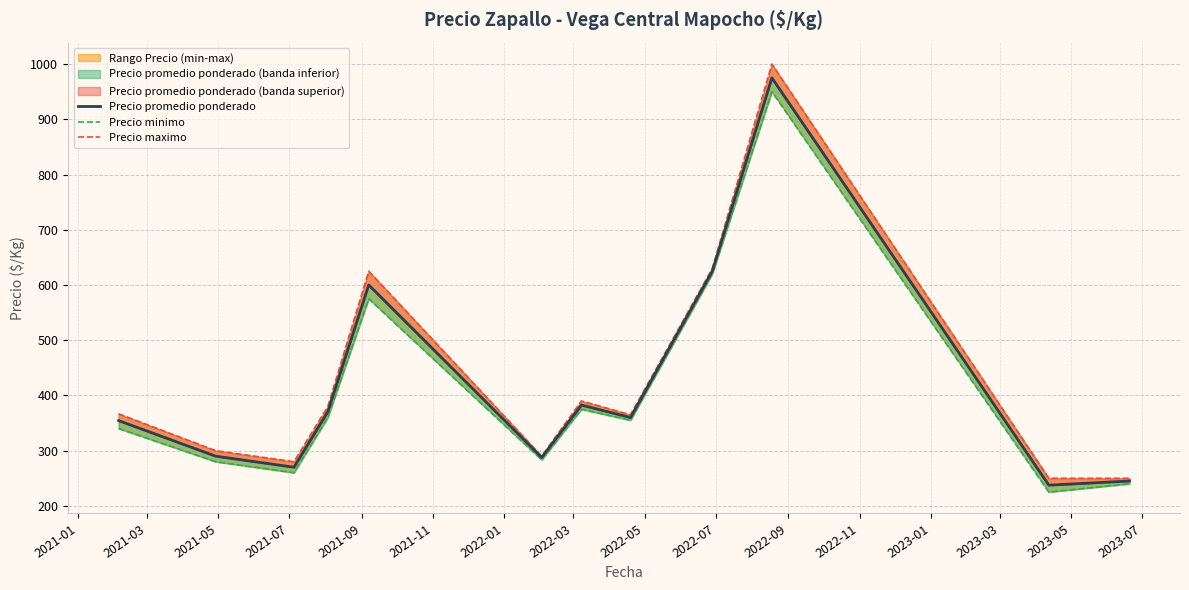

How many values in the Precio minimo series exceed 355?

5